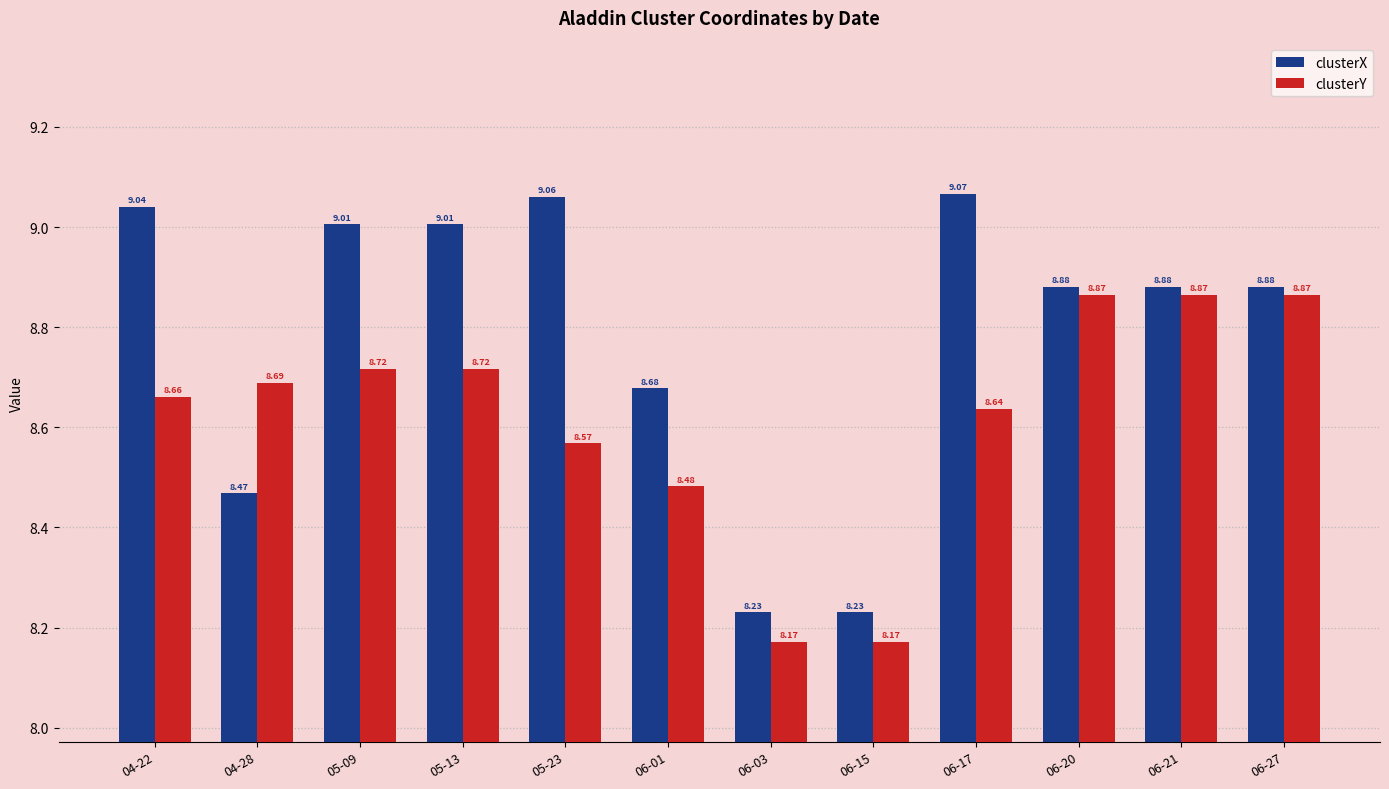

What are all the series names shown in the legend?

clusterX, clusterY